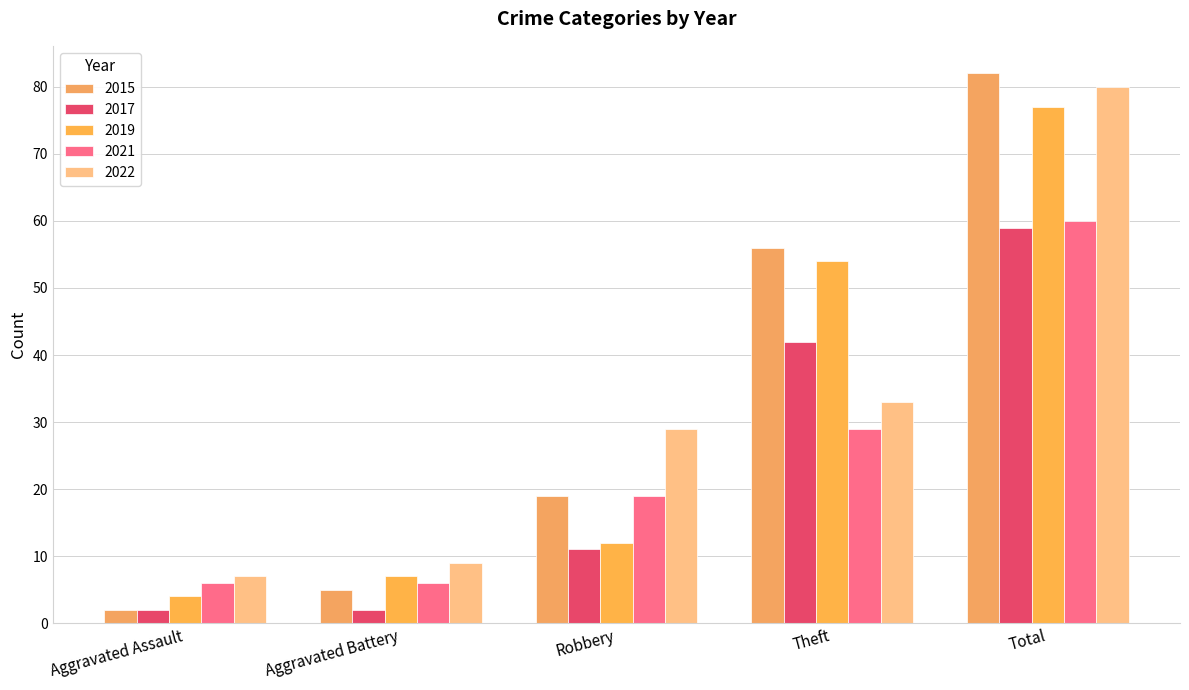

At which category is the sum across all series the highest?

Total